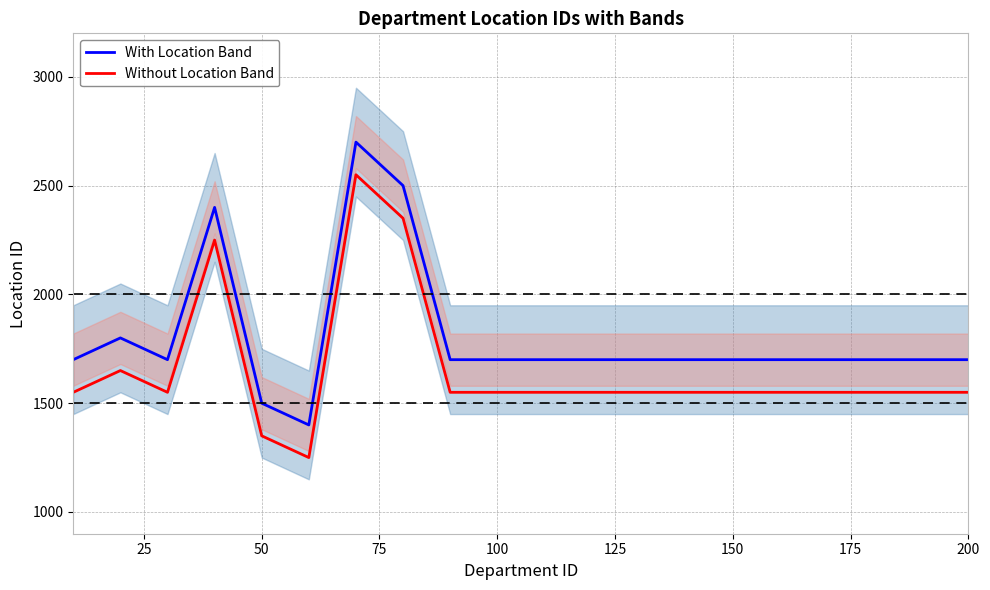

What is the approximate value of With Location Band at 200, to the nearest 50?

1700